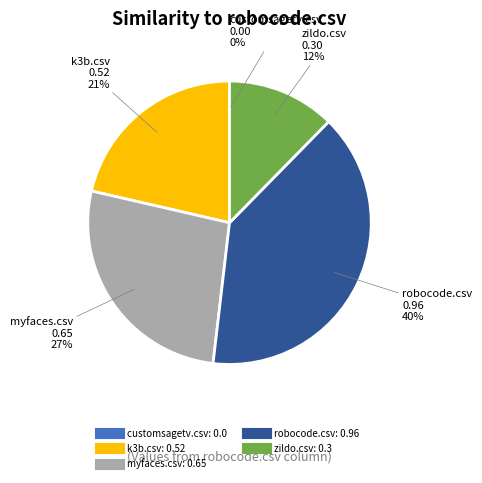

Is it true that k3b.csv is 36% of the pie?

False